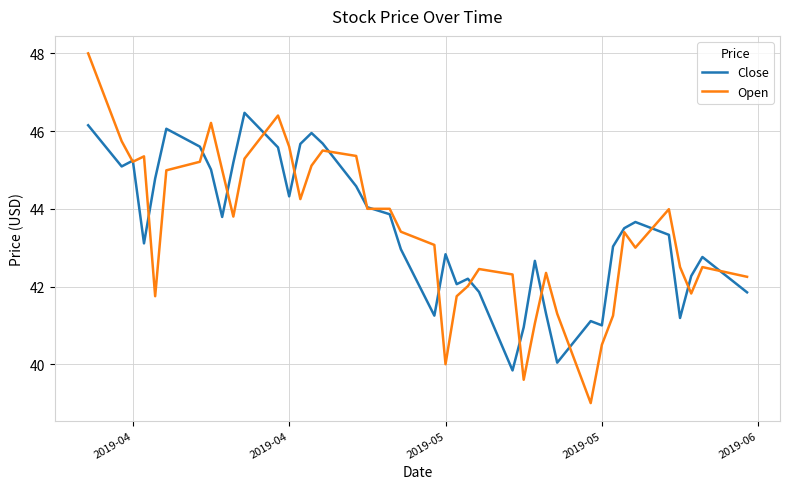

What is the maximum value shown in the chart?

48.0